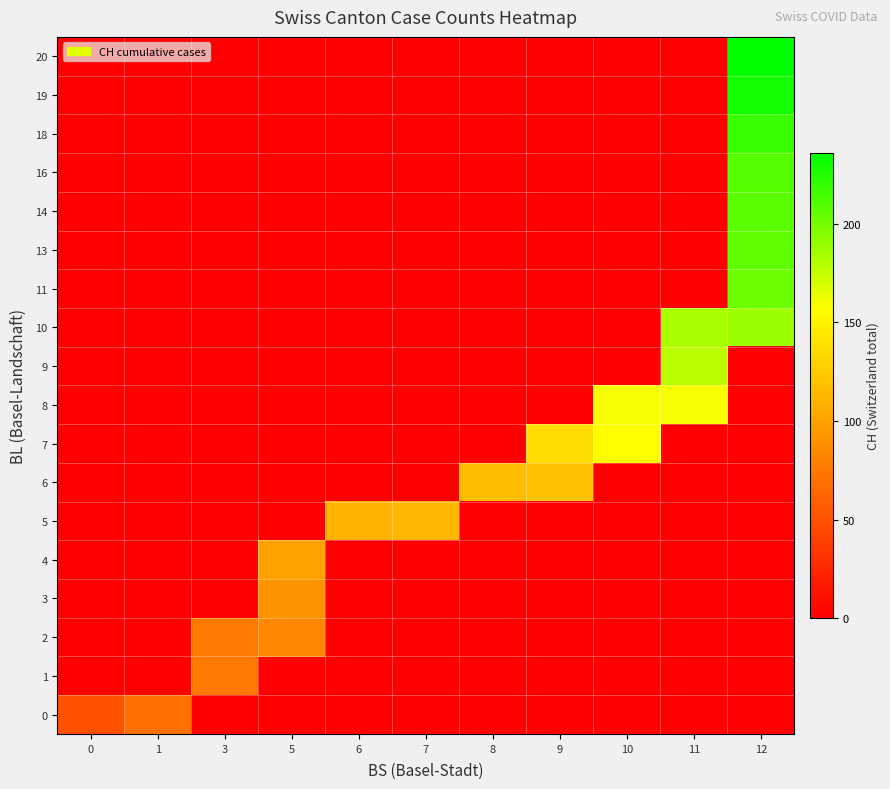

Between 0 and 8, which series saw the biggest shift?

6